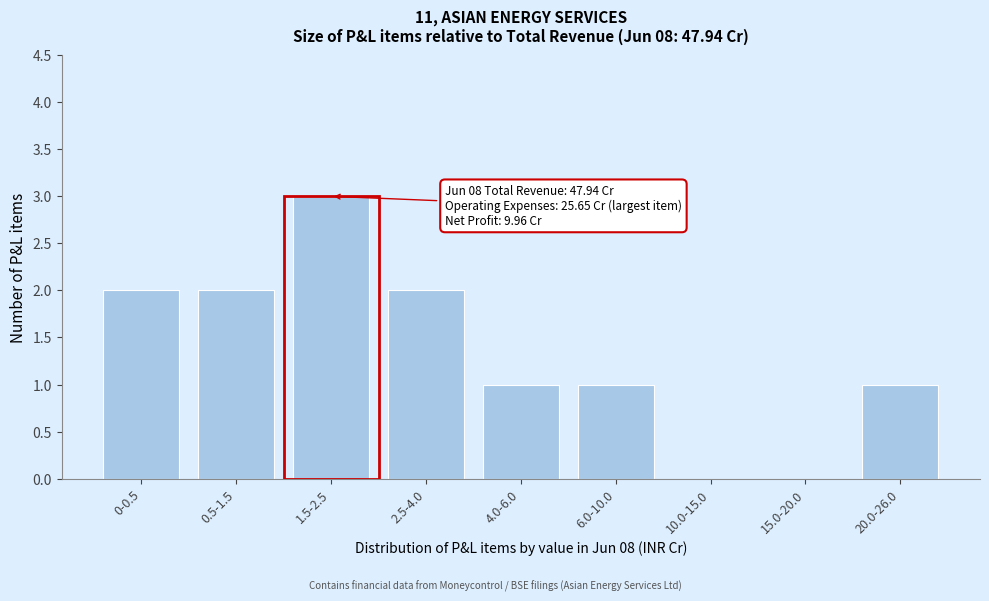

Reading left to right, extract all data points from this chart.

0-0.5=2	0.5-1.5=2	1.5-2.5=3	2.5-4.0=2	4.0-6.0=1	6.0-10.0=1	10.0-15.0=0	15.0-20.0=0	20.0-26.0=1